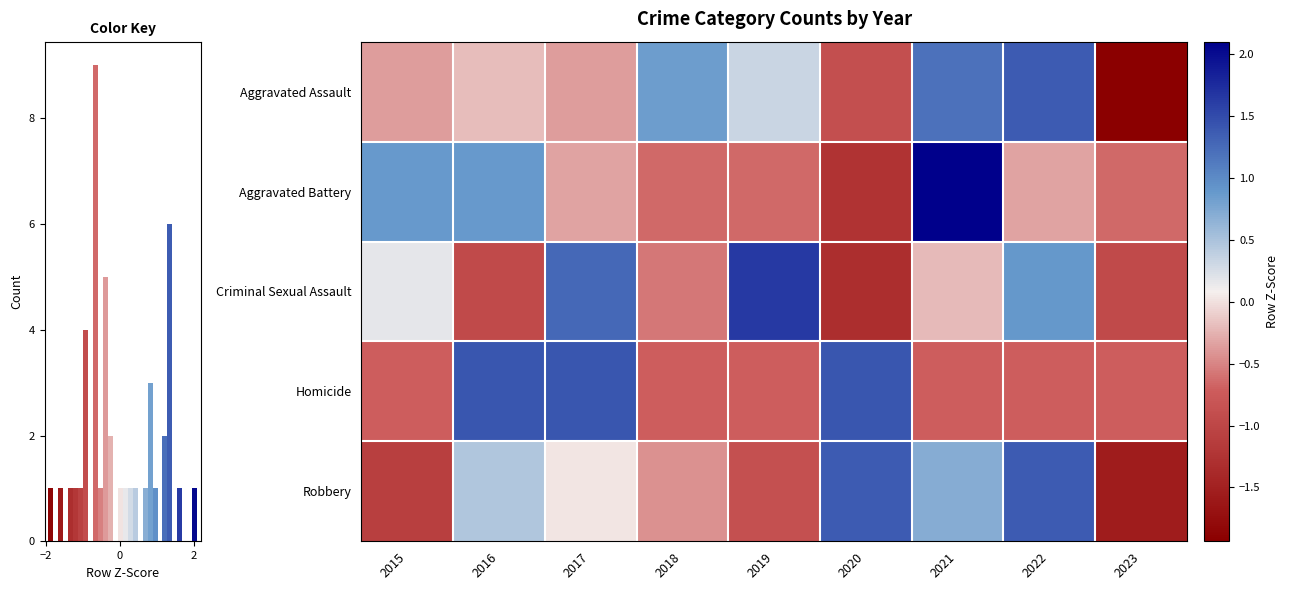

Reading right to left, transcribe all the data shown in this chart.

Aggravated Assault: 2023=-1.9	2022=1.4	2021=1.2	2020=-0.9	2019=0.3	2018=0.9	2017=-0.4	2016=-0.2	2015=-0.4
Aggravated Battery: 2023=-0.6	2022=-0.3	2021=2.1	2020=-1.3	2019=-0.6	2018=-0.6	2017=-0.3	2016=0.9	2015=0.9
Criminal Sexual Assault: 2023=-0.9	2022=0.9	2021=-0.2	2020=-1.3	2019=1.6	2018=-0.6	2017=1.3	2016=-0.9	2015=0.2
Homicide: 2023=-0.7	2022=-0.7	2021=-0.7	2020=1.4	2019=-0.7	2018=-0.7	2017=1.4	2016=1.4	2015=-0.7
Robbery: 2023=-1.5	2022=1.4	2021=0.7	2020=1.4	2019=-0.9	2018=-0.4	2017=0.0	2016=0.5	2015=-1.1